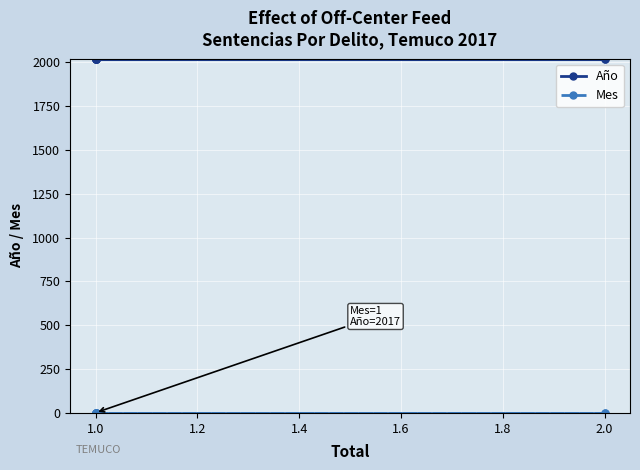

Is this an area chart (filled region under the line)?

No